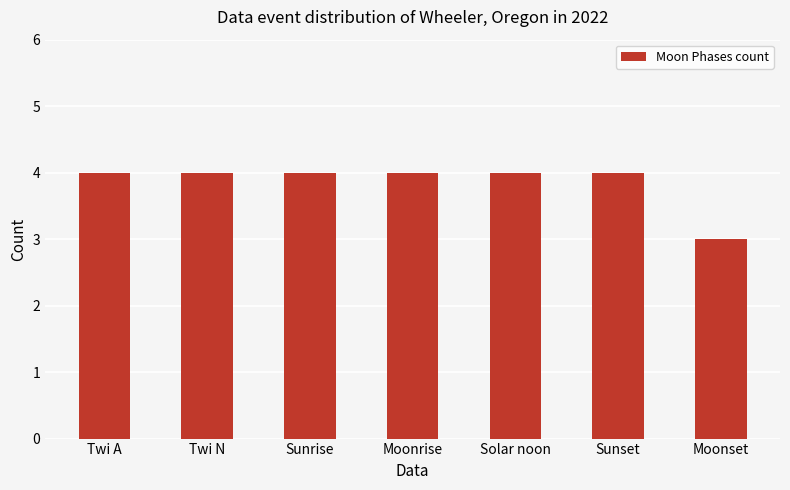

True or false: the data shows 6 at Solar noon.

False